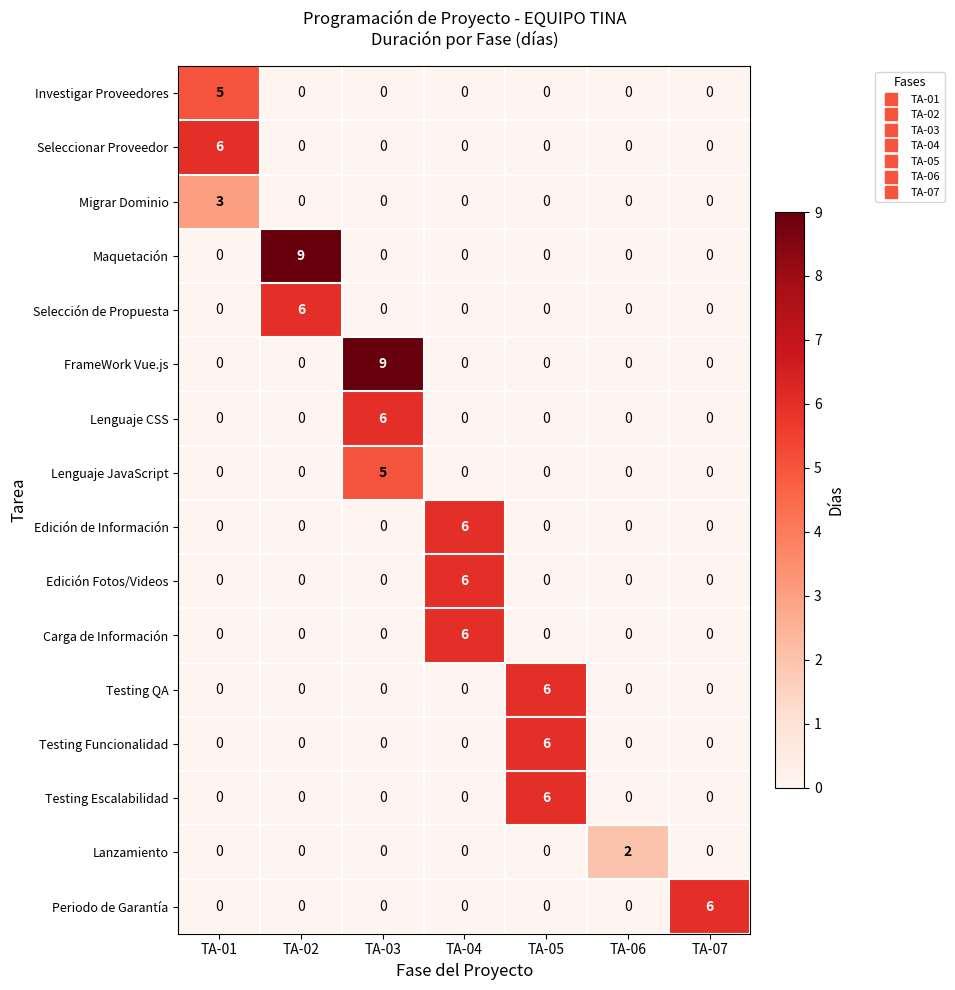

What is the total value across all series at TA-05?

18